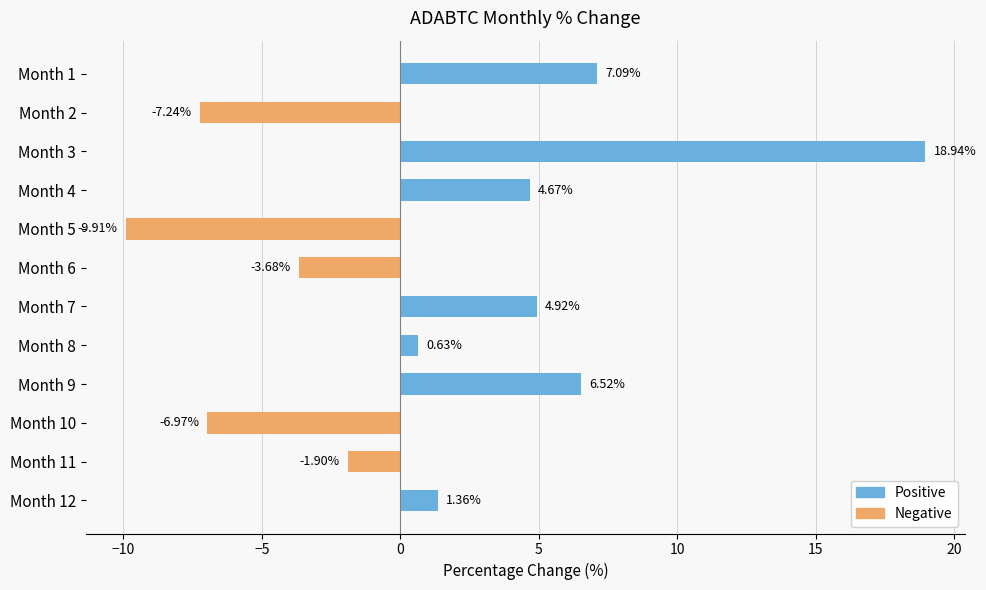

List the labels in order of value, smallest first.

Month 5, Month 2, Month 10, Month 6, Month 11, Month 8, Month 12, Month 4, Month 7, Month 9, Month 1, Month 3